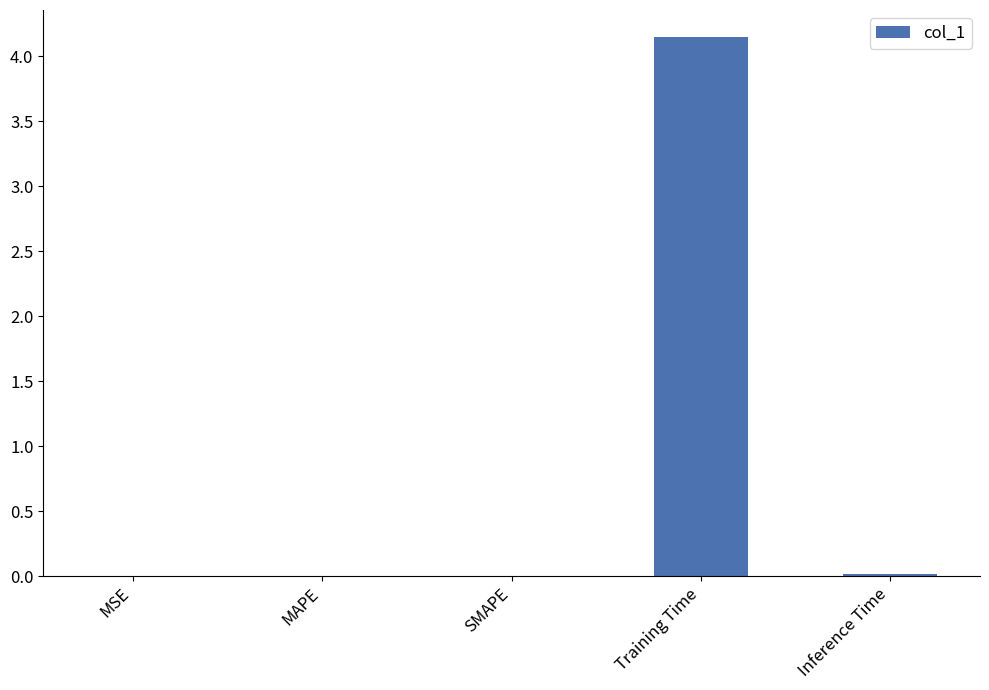

How many categories are shown in the chart?

5